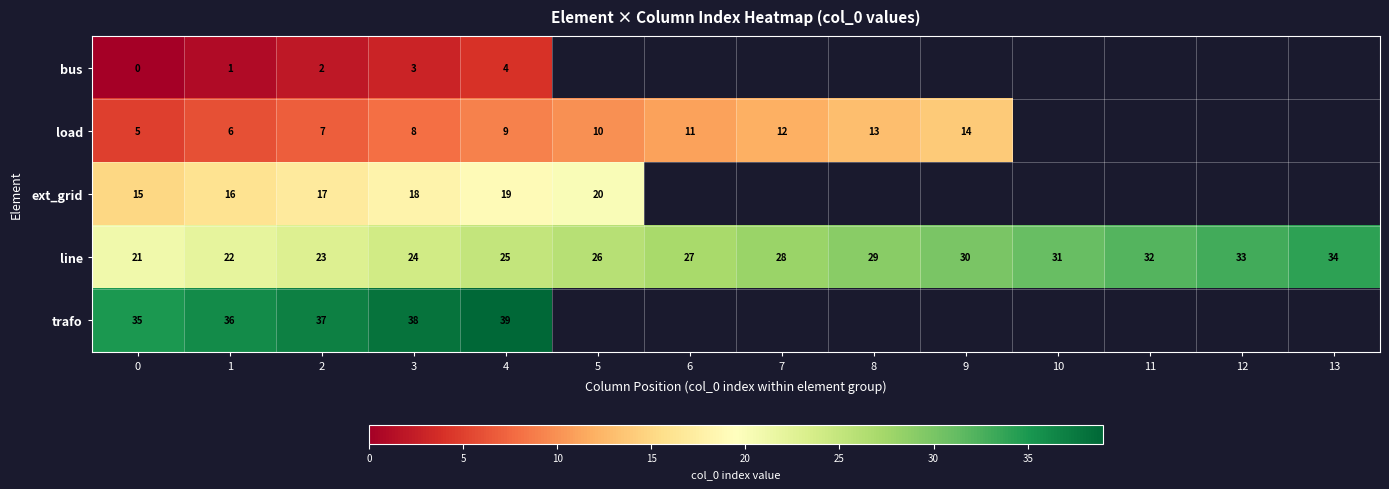

What is the total value across all series at 3?

91